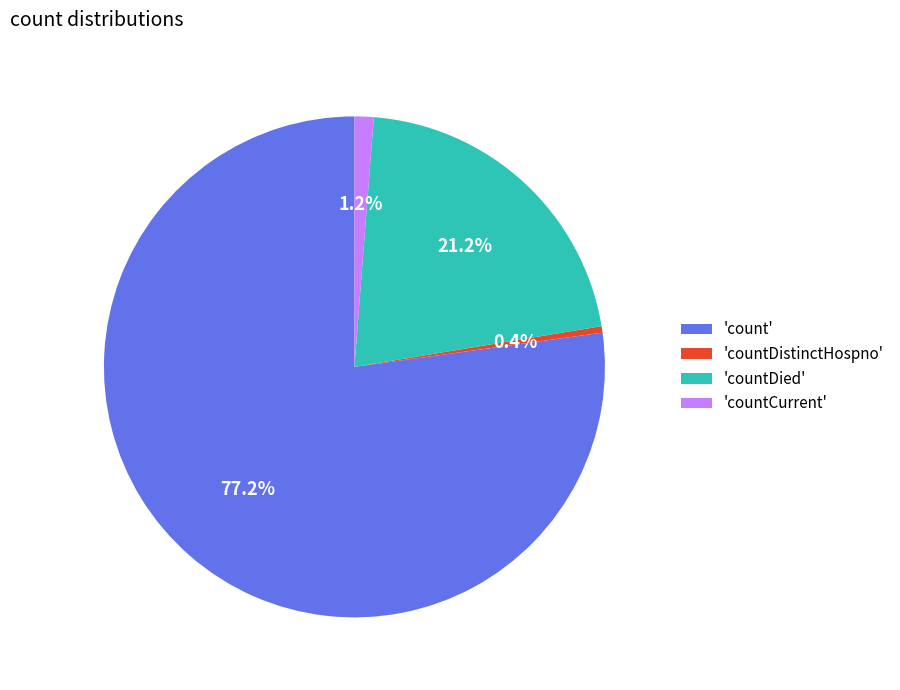

Rank the categories by value from lowest to highest.

'countDistinctHospno', 'countCurrent', 'countDied', 'count'